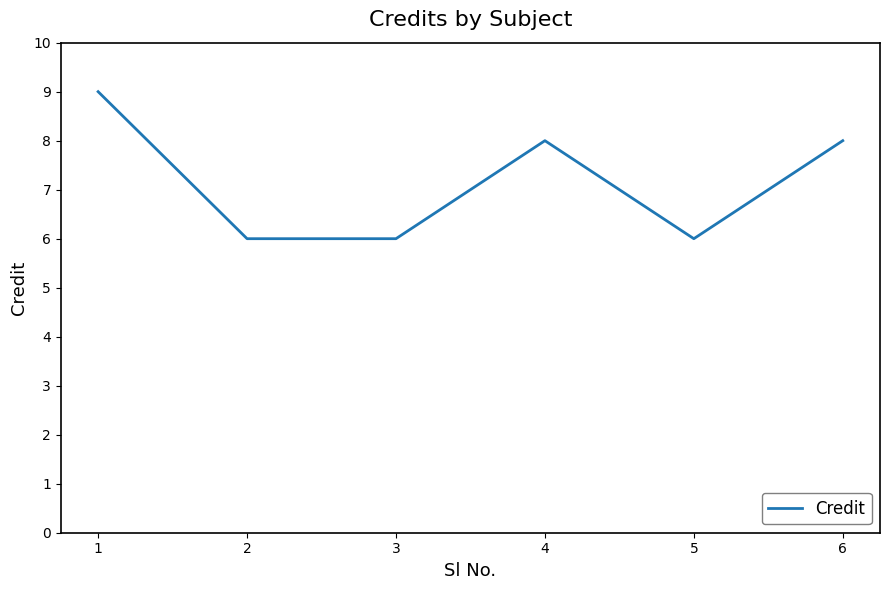

What is the smallest value displayed?

6